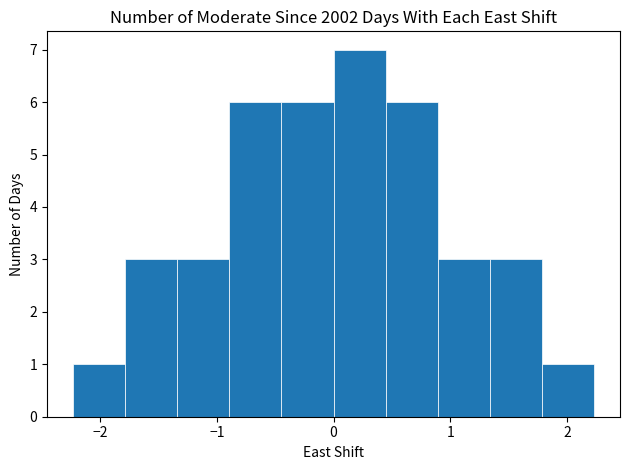

How tall is the bar that spans 1.3 to 1.8 on the x-axis? Neither the bar edges nor the heights are printed on the chart, so give them approximately, as read against the axes.

3